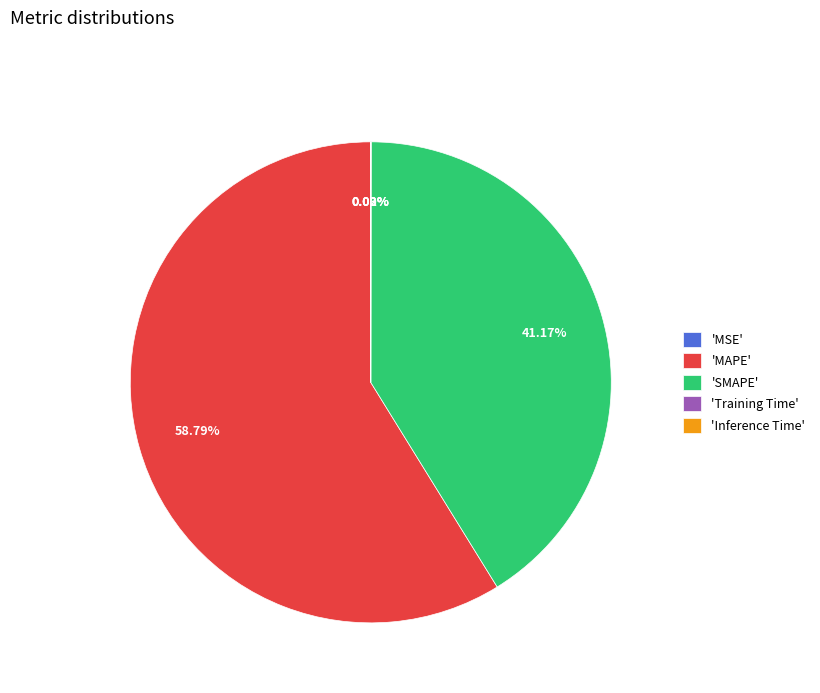

Between 'SMAPE' and 'MAPE', which is larger?

'MAPE'